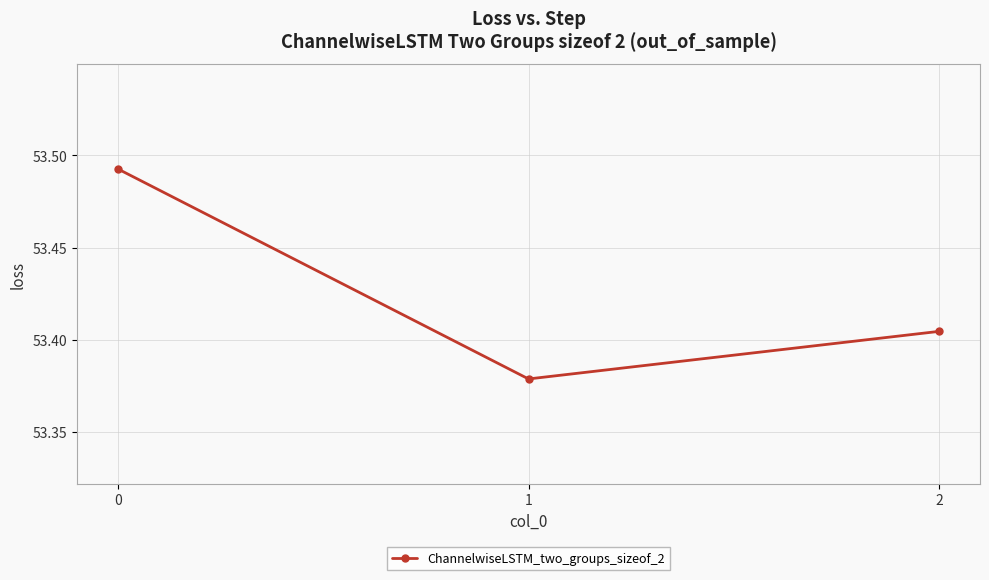

Which has a higher value, 1 or 2?

2